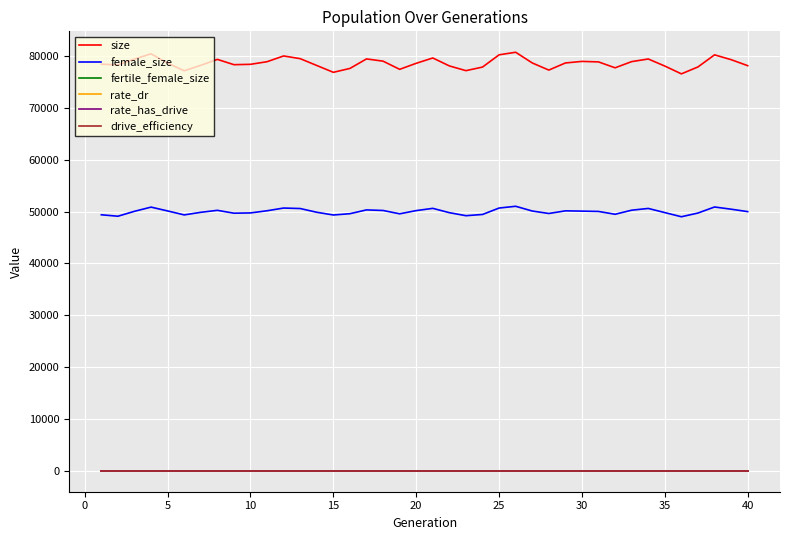

Reading right to left, list all the values displayed in this chart.

size: 78131.0	79290.0	80220.0	77887.0	76552.0	78057.0	79421.0	78914.0	77719.0	78857.0	78955.0	78653.0	77281.0	78658.0	80718.0	80225.0	77862.0	77170.0	78083.0	79617.0	78588.0	77426.0	79002.0	79434.0	77600.0	76850.0	78163.0	79482.0	80006.0	78897.0	78392.0	78322.0	79345.0	78197.0	77150.0	78622.0	80419.0	79408.0	78290.0	78417.0
female_size: 49984.0	50452.0	50877.0	49710.0	48995.0	49796.0	50598.0	50260.0	49472.0	50018.0	50081.0	50132.0	49623.0	50100.0	51015.0	50673.0	49435.0	49198.0	49779.0	50614.0	50180.0	49560.0	50204.0	50316.0	49583.0	49334.0	49857.0	50579.0	50675.0	50150.0	49732.0	49680.0	50232.0	49850.0	49350.0	50114.0	50852.0	50044.0	49096.0	49373.0
fertile_female_size: 1.0	1.0	1.0	1.0	1.0	1.0	1.0	1.0	1.0	1.0	1.0	1.0	1.0	1.0	1.0	1.0	1.0	1.0	1.0	1.0	1.0	1.0	1.0	1.0	1.0	1.0	1.0	1.0	1.0	1.0	1.0	1.0	1.0	1.0	1.0	1.0	1.0	1.0	1.0	1.0
rate_dr: 0.0	0.0	0.0	0.0	0.0	0.0	0.0	0.0	0.0	0.0	0.0	0.0	0.0	0.0	0.0	0.0	0.0	0.0	0.0	0.0	0.0	0.0	0.0	0.0	0.0	0.0	0.0	0.0	0.0	0.0	0.0	0.0	0.0	0.0	0.0	0.0	0.0	0.0	0.0	0.0
rate_has_drive: 0.0	0.0	0.0	0.0	0.0	0.0	0.0	0.0	0.0	0.0	0.0	0.0	0.0	0.0	0.0	0.0	0.0	0.0	0.0	0.0	0.0	0.0	0.0	0.0	0.0	0.0	0.0	0.0	0.0	0.0	0.0	0.0	0.0	0.0	0.0	0.0	0.0	0.0	0.0	0.0
drive_efficiency: 0.5	0.5	0.5	0.5	0.5	0.5	0.5	0.5	0.5	0.5	0.5	0.5	0.5	0.5	0.5	0.5	0.5	0.5	0.5	0.5	0.5	0.5	0.5	0.5	0.5	0.5	0.5	0.5	0.5	0.5	0.5	0.5	0.5	0.5	0.5	0.5	0.5	0.5	0.5	0.5